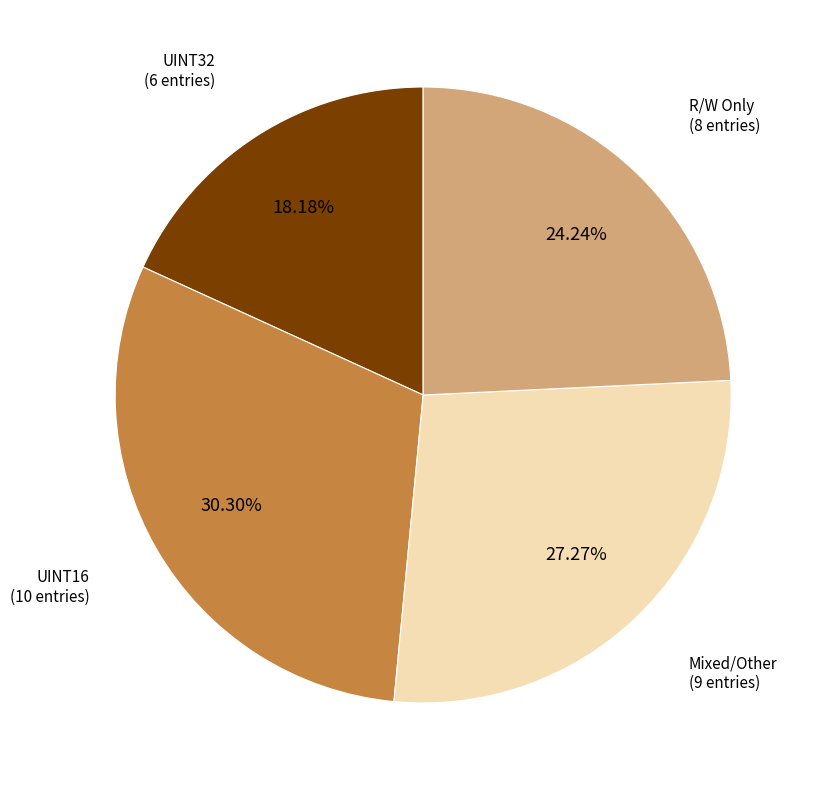

Is there any slice that represents more than half of the pie?

No